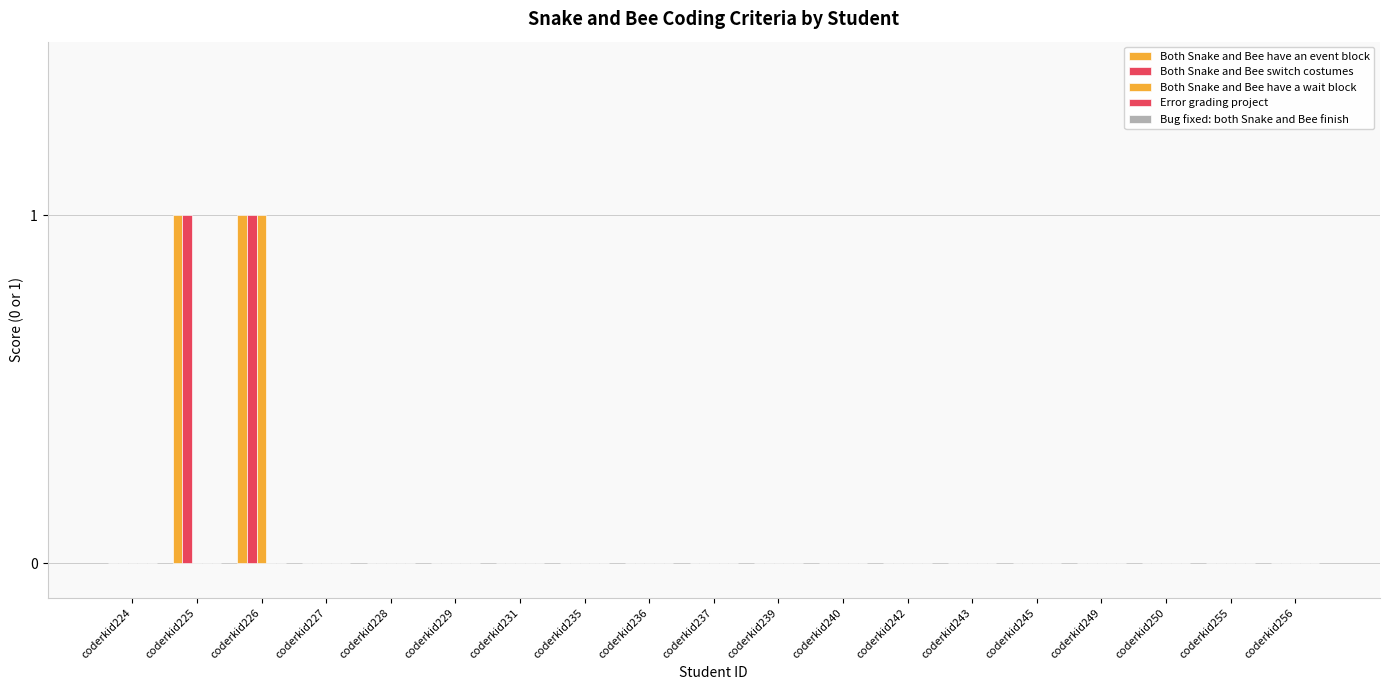

Count the number of categories in the chart.

19